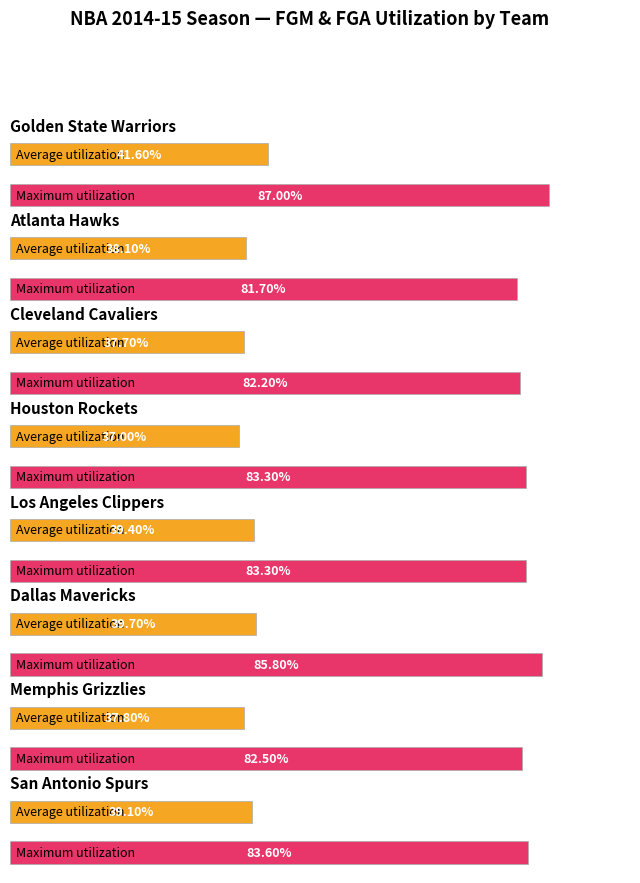

What is the label of the 11th bar from the left?

Los Angeles Clippers